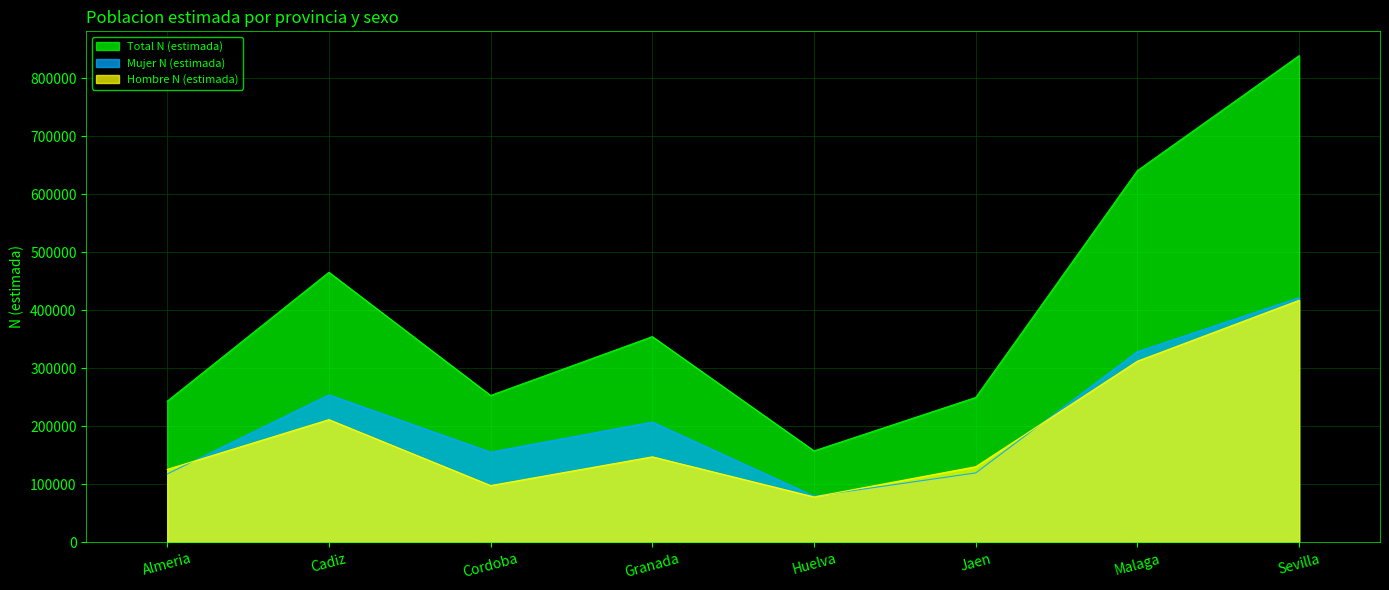

True or false: Mujer N (estimada) and Hombre N (estimada) cross at least once.

True